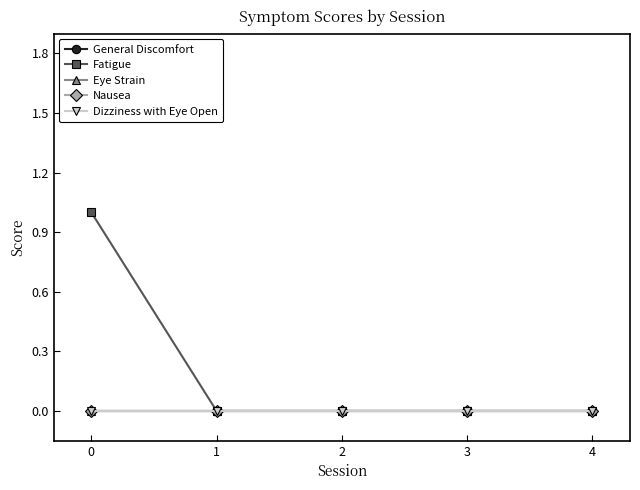

Does the chart have visible grid lines?

No